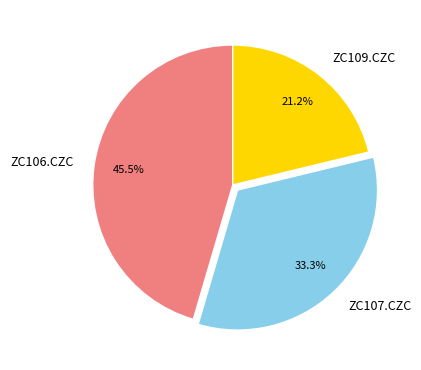

The ZC109.CZC slice represents 11% of the pie. True or false?

False